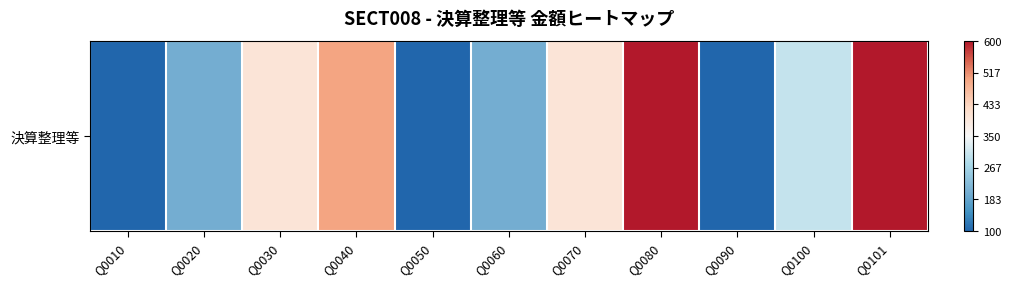

What is the approximate value at Q0101?

600